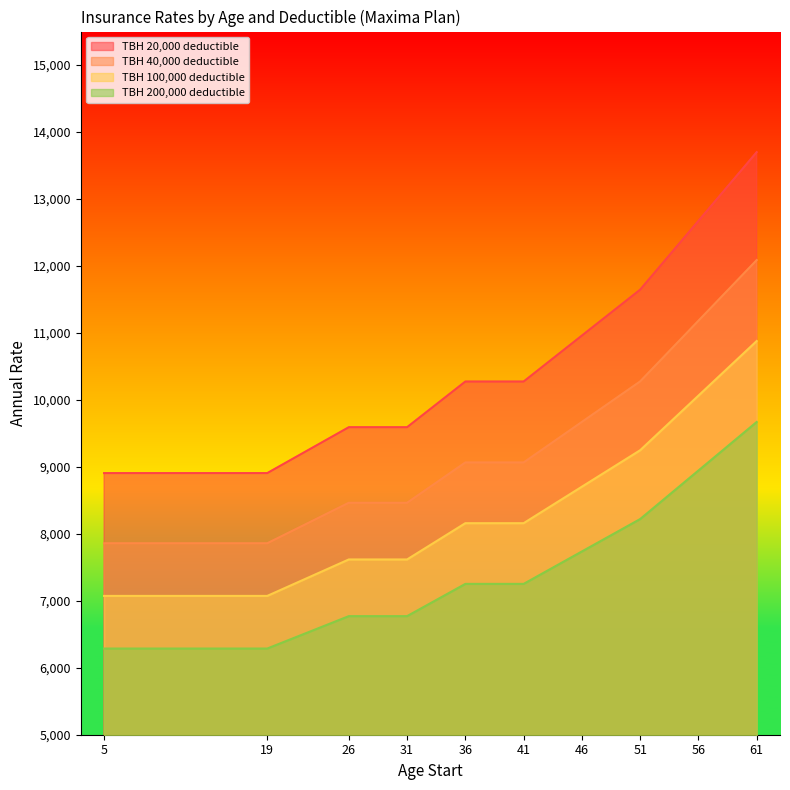

What is the value of the TBH 200,000 deductible point at the 3rd from the left?

6770.9